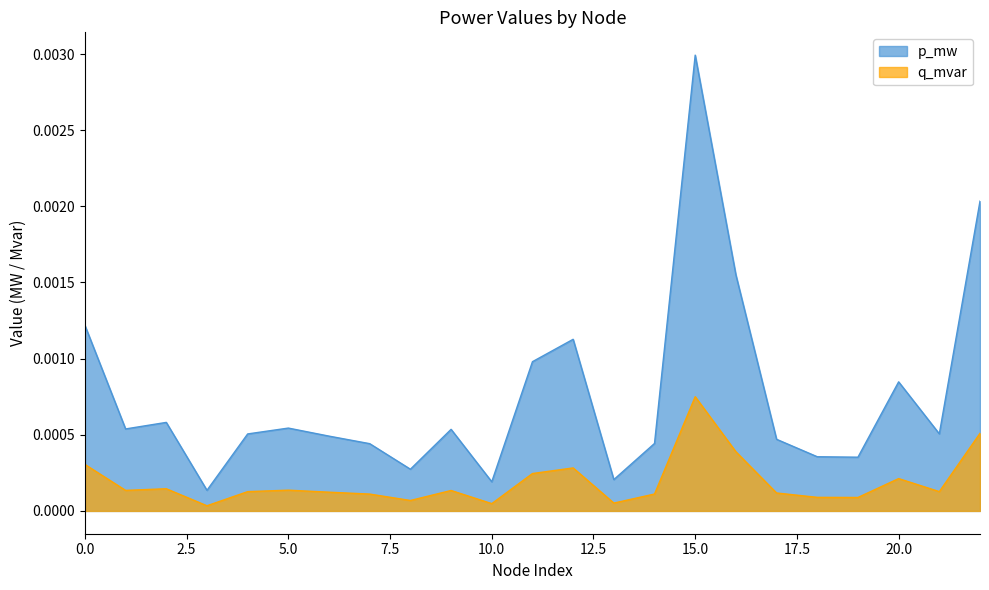

The p_mw series shows 0.0 at 1. True or false?

False